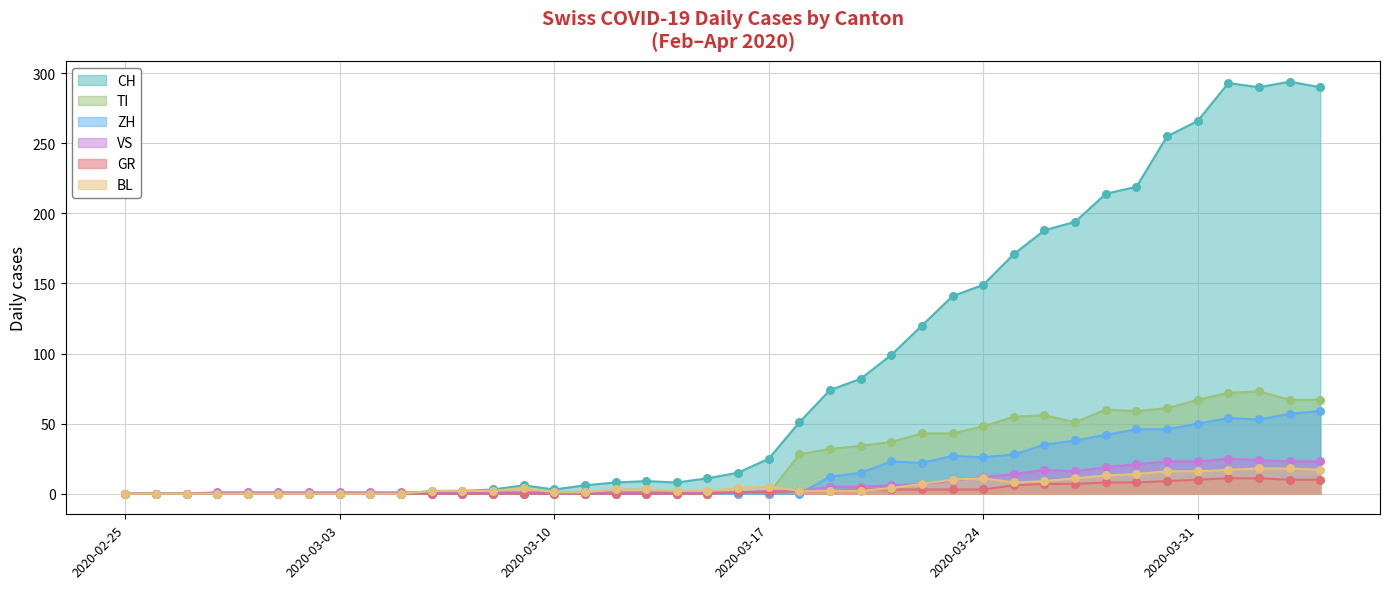

At which category is the sum across all series the highest?

2020-04-01